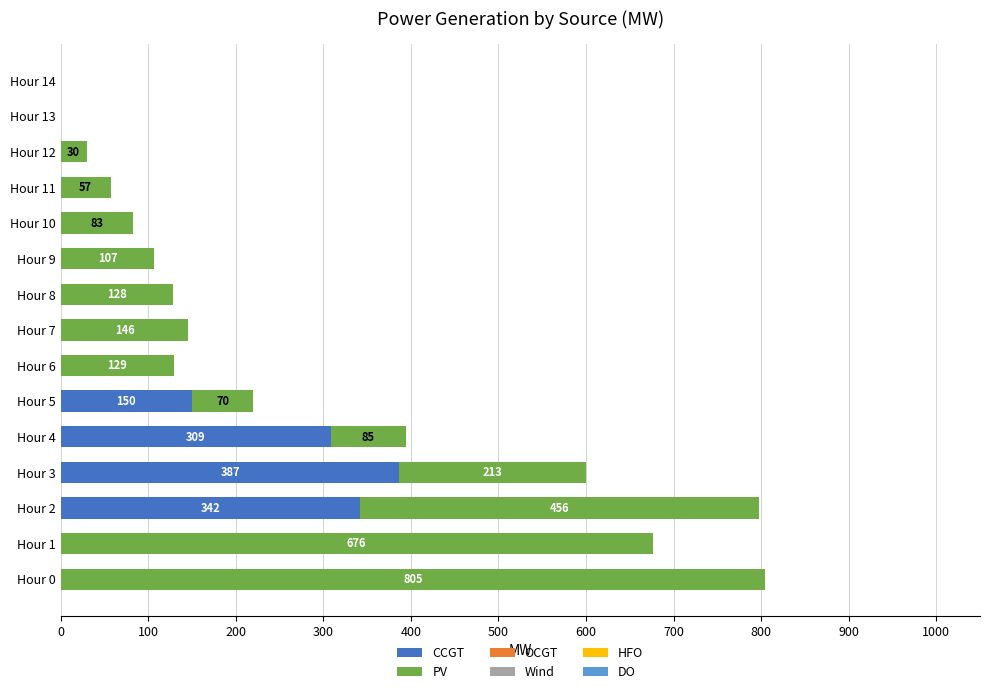

At which category is the sum across all series the highest?

Hour 0